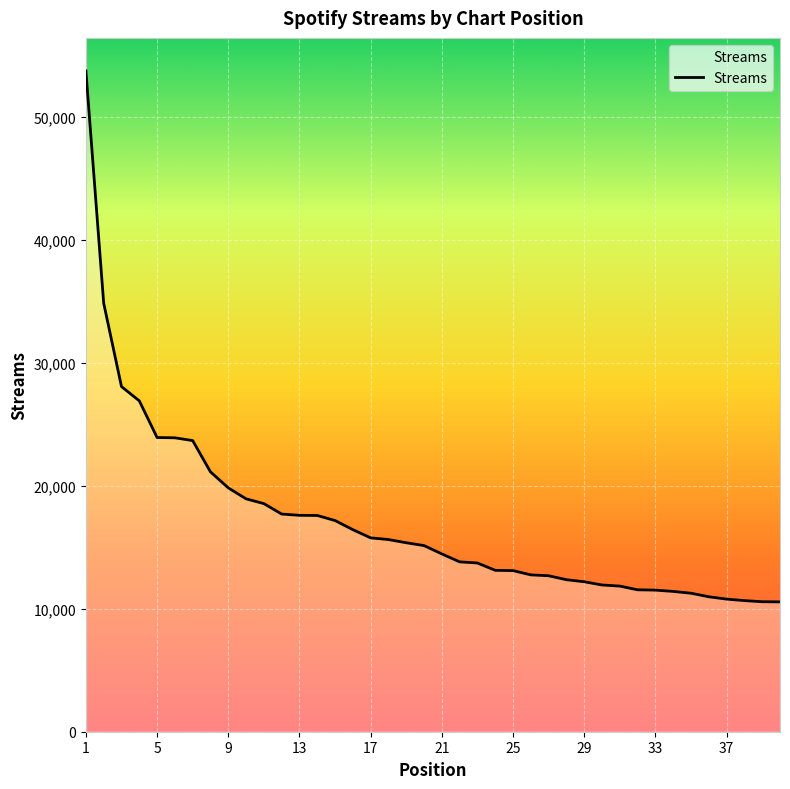

What is the greatest value displayed?

53729